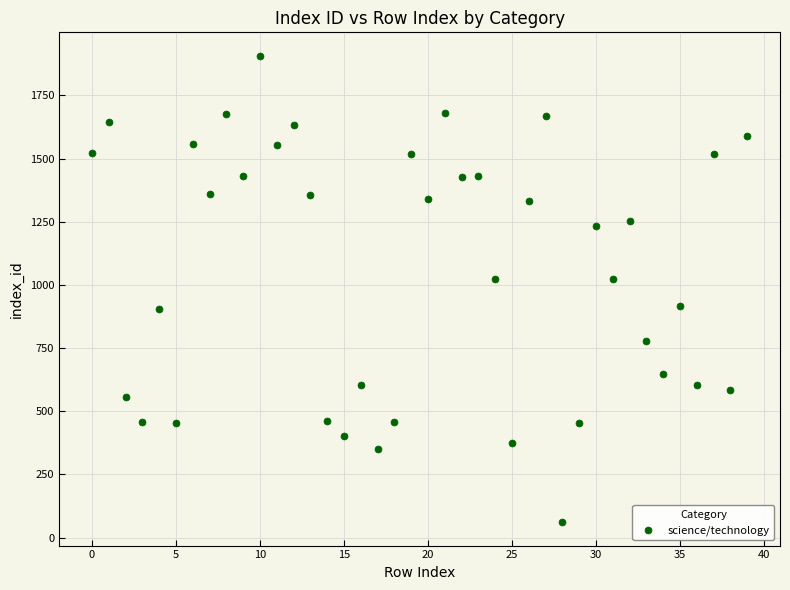

What is the range of Y values (max minus min)?

1846